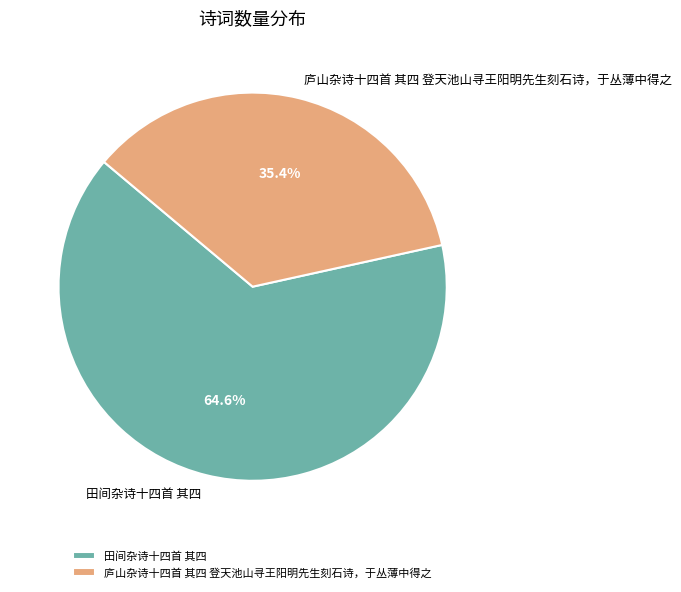

Which category has the smallest portion of the pie?

庐山杂诗十四首 其四 登天池山寻王阳明先生刻石诗，于丛薄中得之